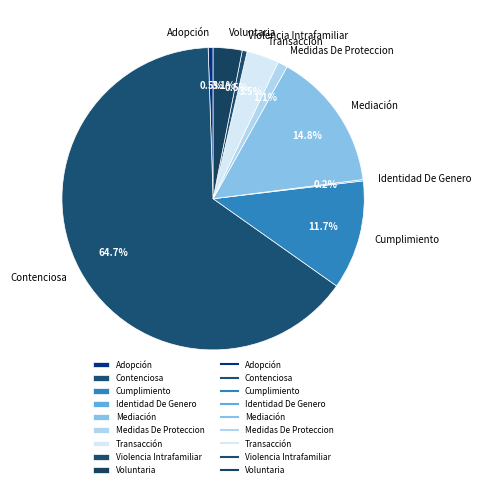

To the nearest percent, what is the difference between the Violencia Intrafamiliar and Mediación slice percentages?

14%